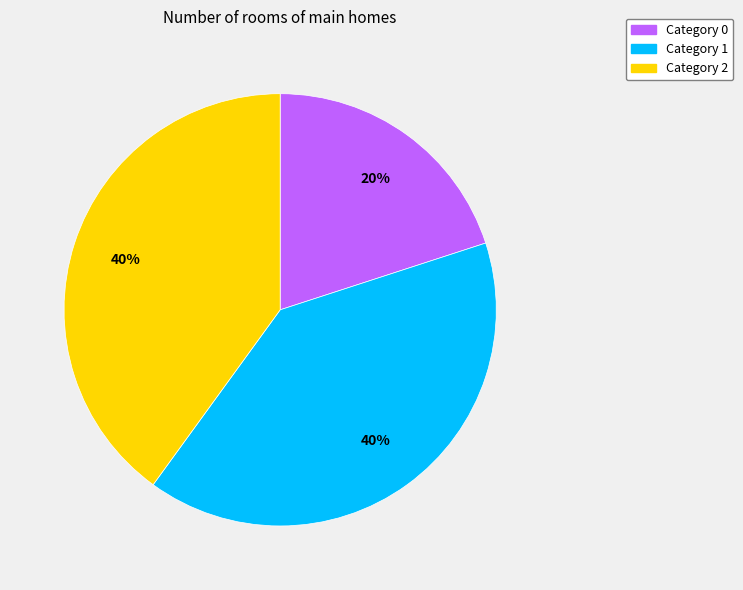

How many segments does this pie chart have?

3